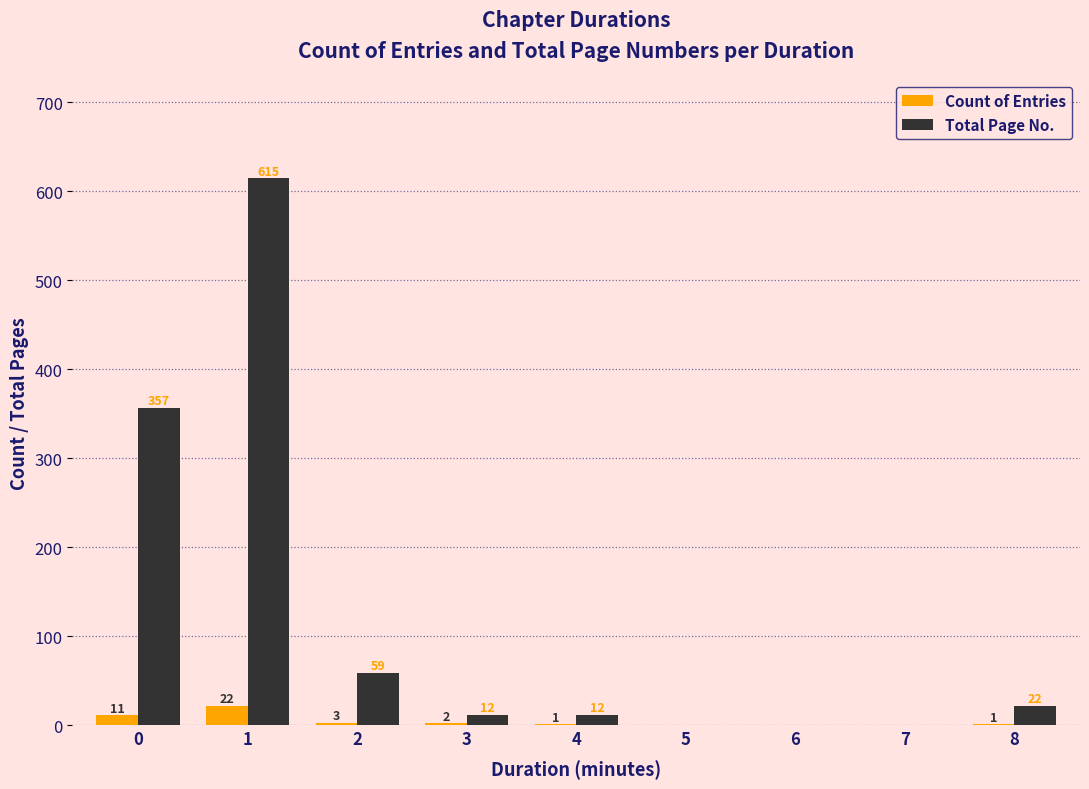

Are the bars horizontal?

No